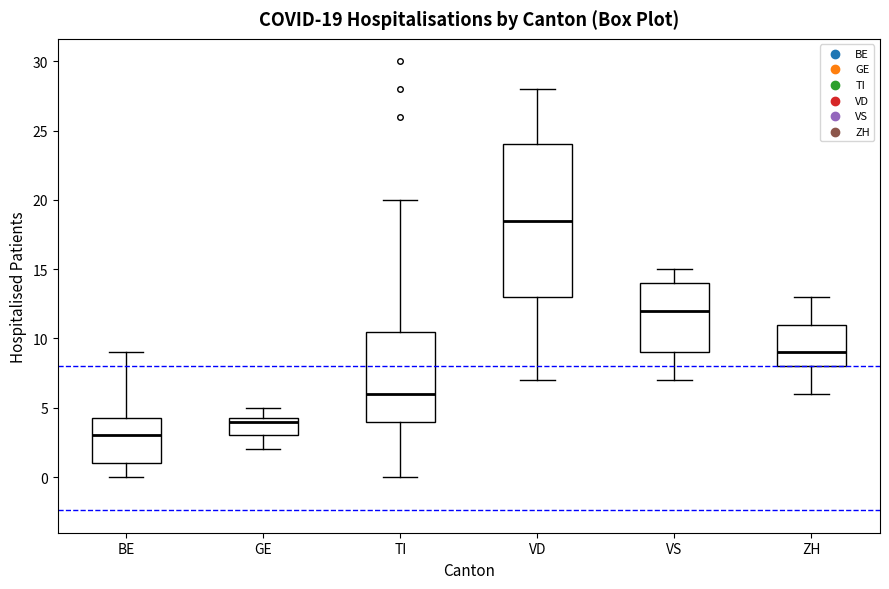

Comparing the boxes themselves (not the whiskers), which one is the tallest?

VD